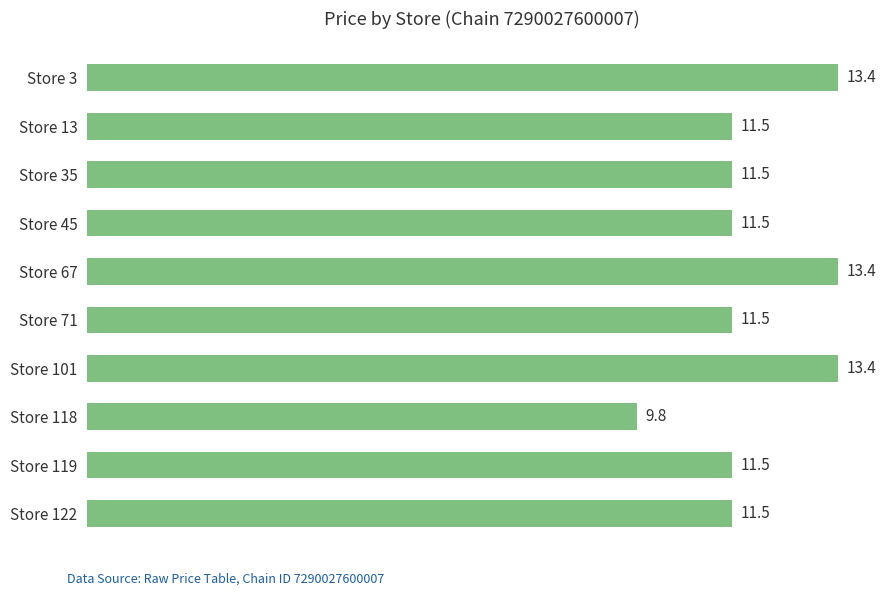

Approximately how many times larger is the value at Store 35 compared to Store 3?

0.9